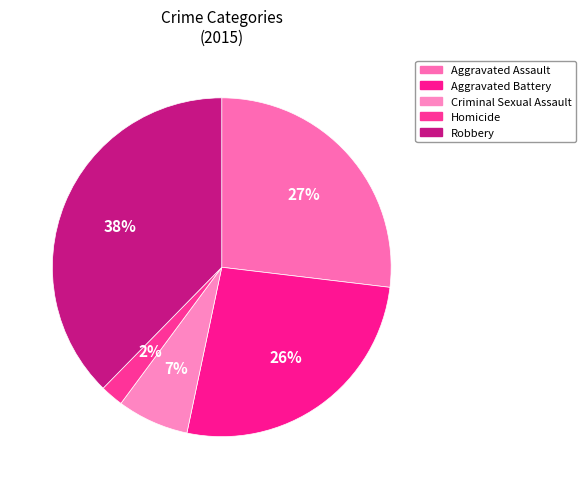

To the nearest percent, what percentage of the pie is Aggravated Battery?

26%